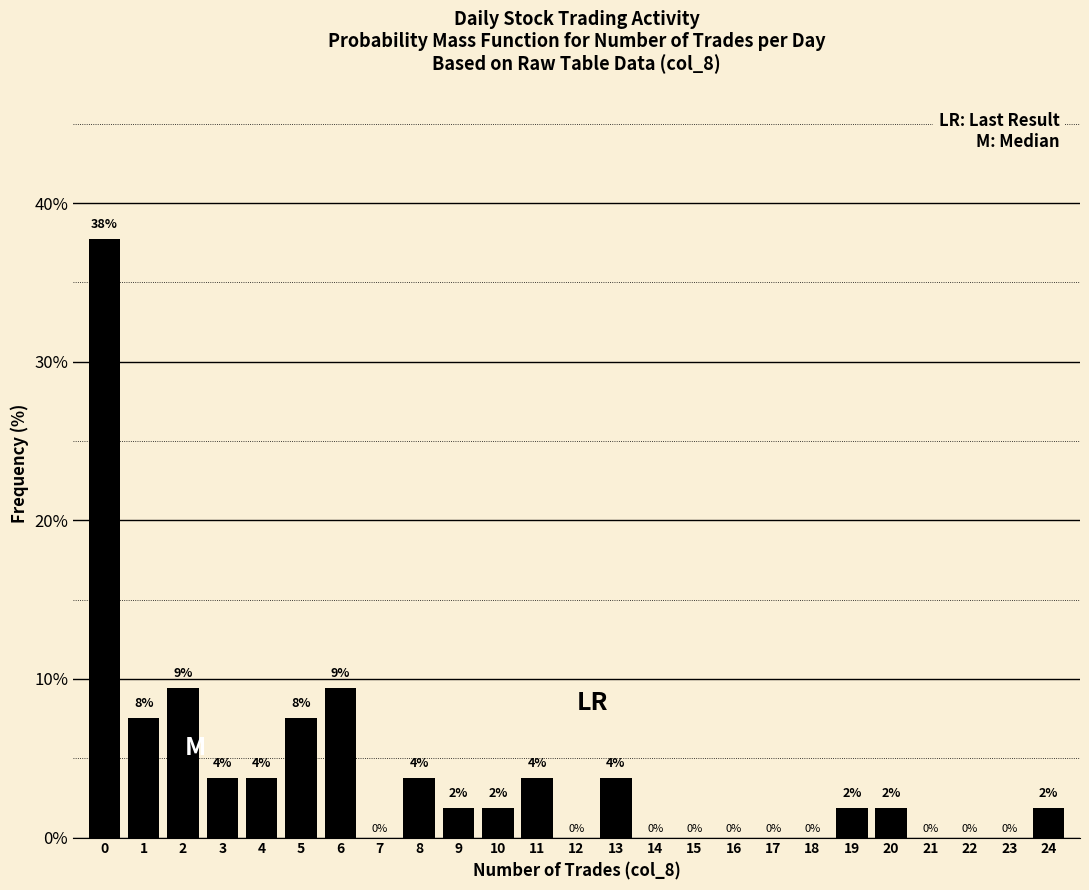

Are the bars horizontal?

No